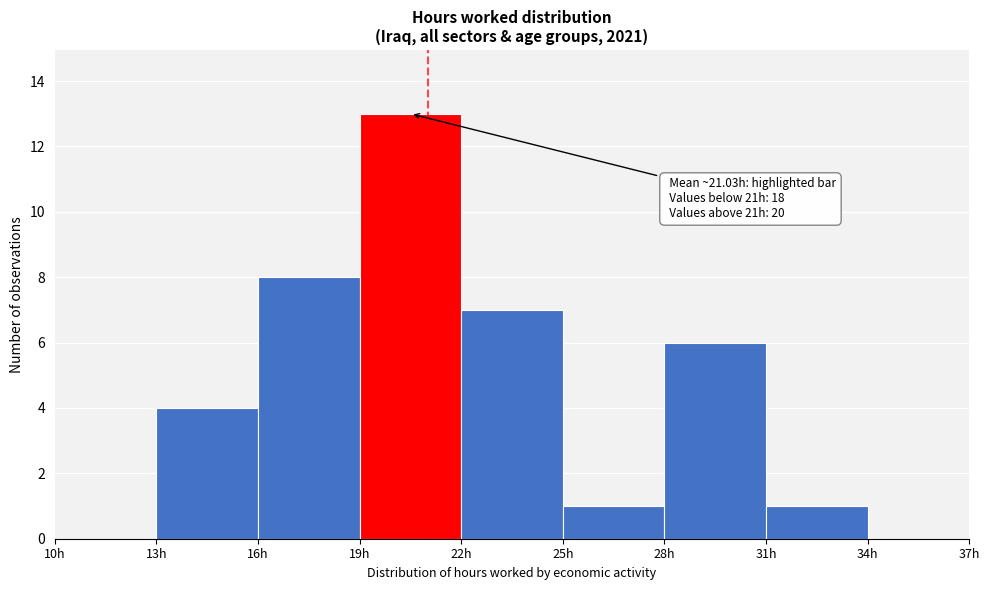

Over which range of the x-axis is the bar tallest?

19 to 22